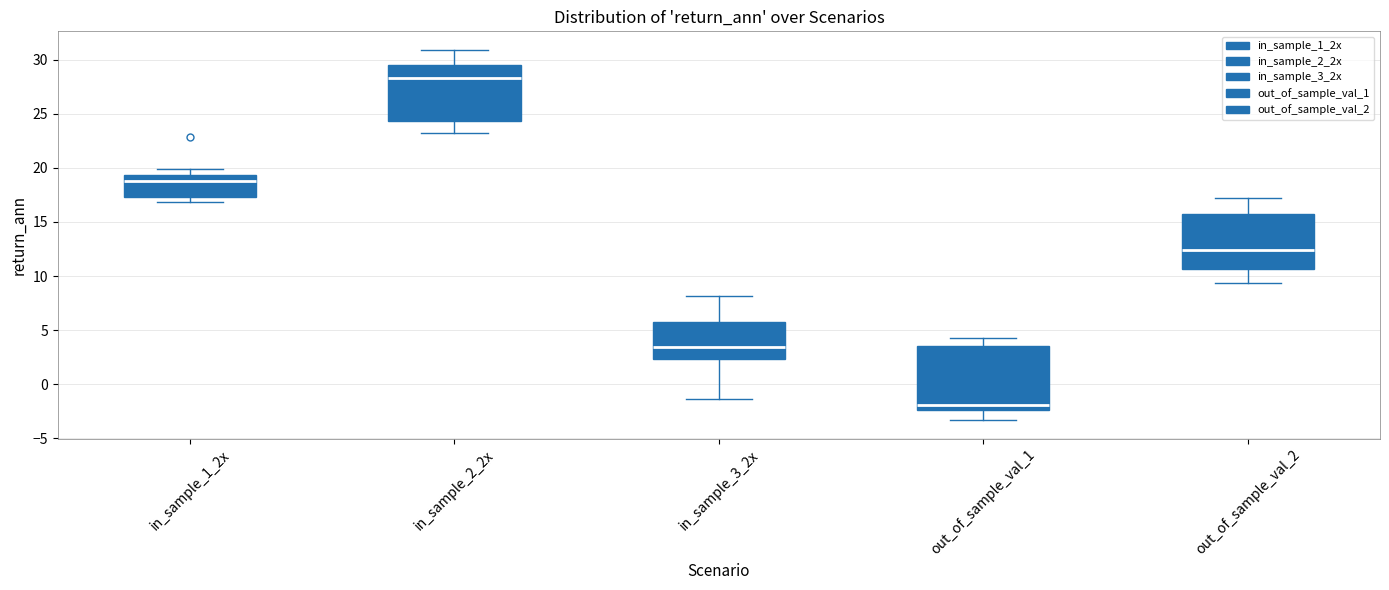

Which box is the tallest, from its lower edge to its upper edge?

out_of_sample_val_1